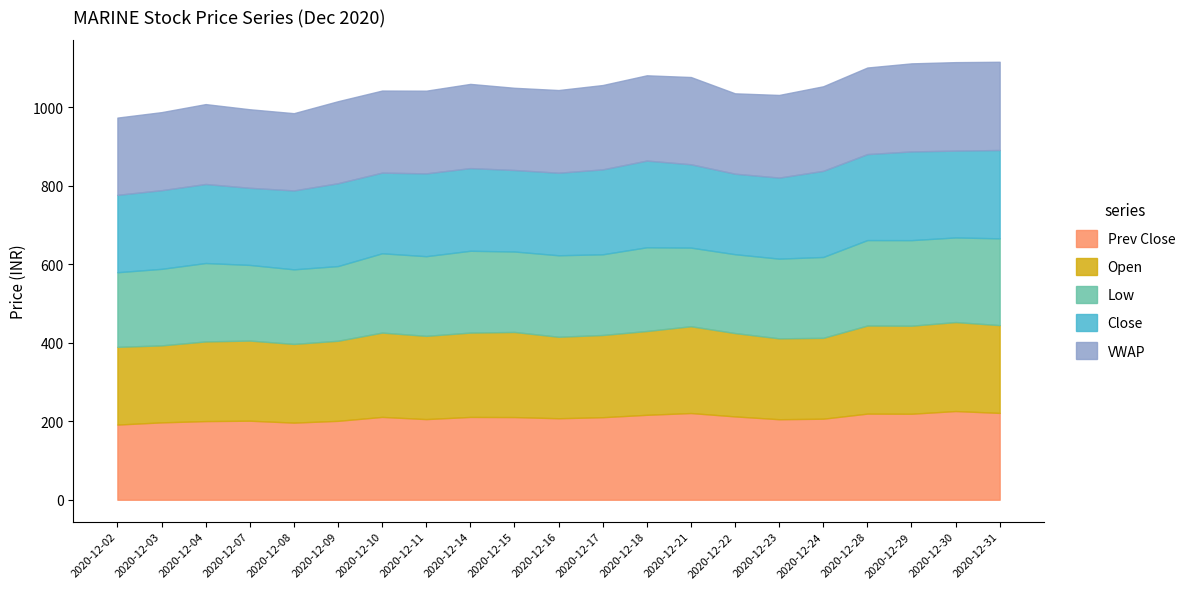

Reading right to left, transcribe all the data shown in this chart.

Prev Close: 221.2	225.9	219.1	219.4	206.4	205.1	212.3	220.8	216.3	210.2	207.6	210.6	210.9	205.4	211.0	201.0	196.4	201.3	200.3	197.1	191.5
Open: 223.7	226.7	224.3	224.4	206.0	206.1	212.3	221.2	213.5	209.4	207.6	216.8	214.9	212.1	214.8	204.0	200.5	204.2	202.9	196.1	198.0
Low: 221.1	215.6	218.0	217.7	206.0	203.1	200.9	200.3	213.3	205.6	207.6	205.0	208.4	202.9	202.0	190.3	190.0	192.7	199.8	195.0	190.1
Close: 225.1	221.2	225.9	219.1	219.4	206.4	205.1	212.3	220.8	216.3	210.2	207.6	210.6	210.9	205.4	211.0	201.0	196.4	201.3	200.3	197.1
VWAP: 224.8	225.4	224.3	220.5	215.4	210.5	204.7	222.2	217.2	214.8	210.6	209.4	214.5	210.7	209.1	208.9	196.8	200.1	203.5	198.8	196.8